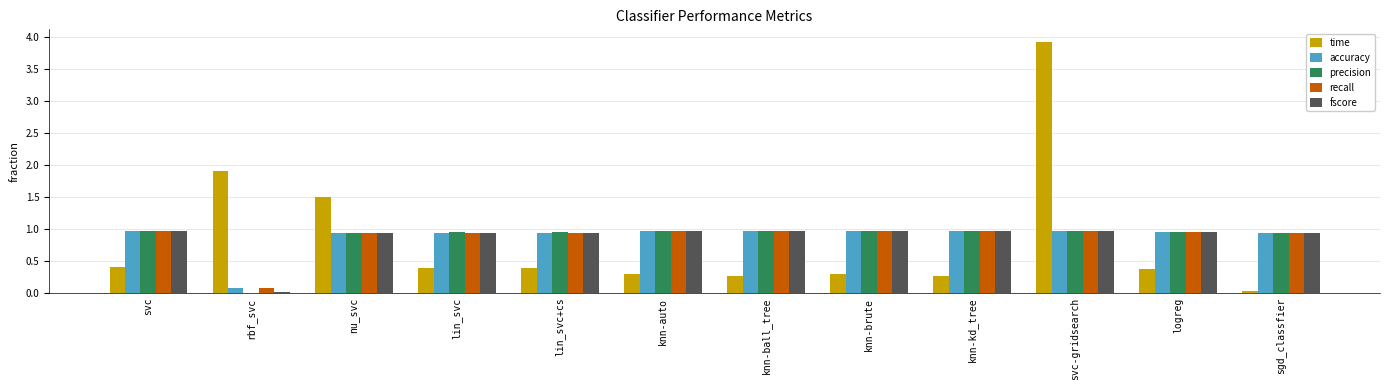

What is the total value across all series at svc-gridsearch?

7.8